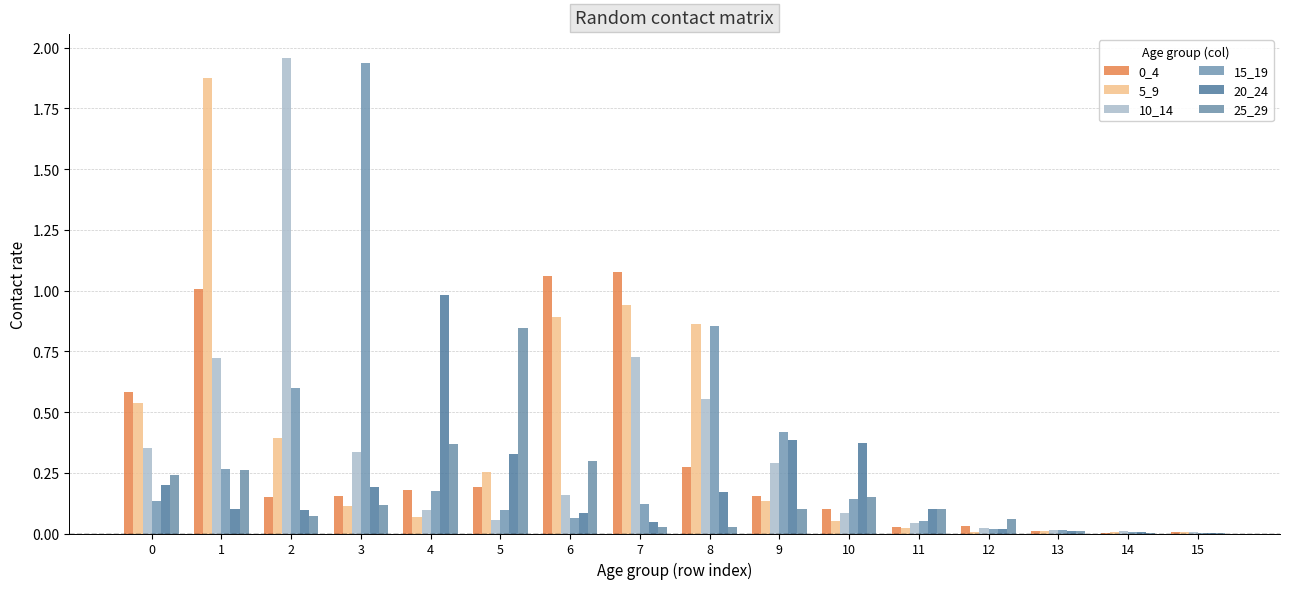

The 5_9 series shows 0.0 at 15. True or false?

False